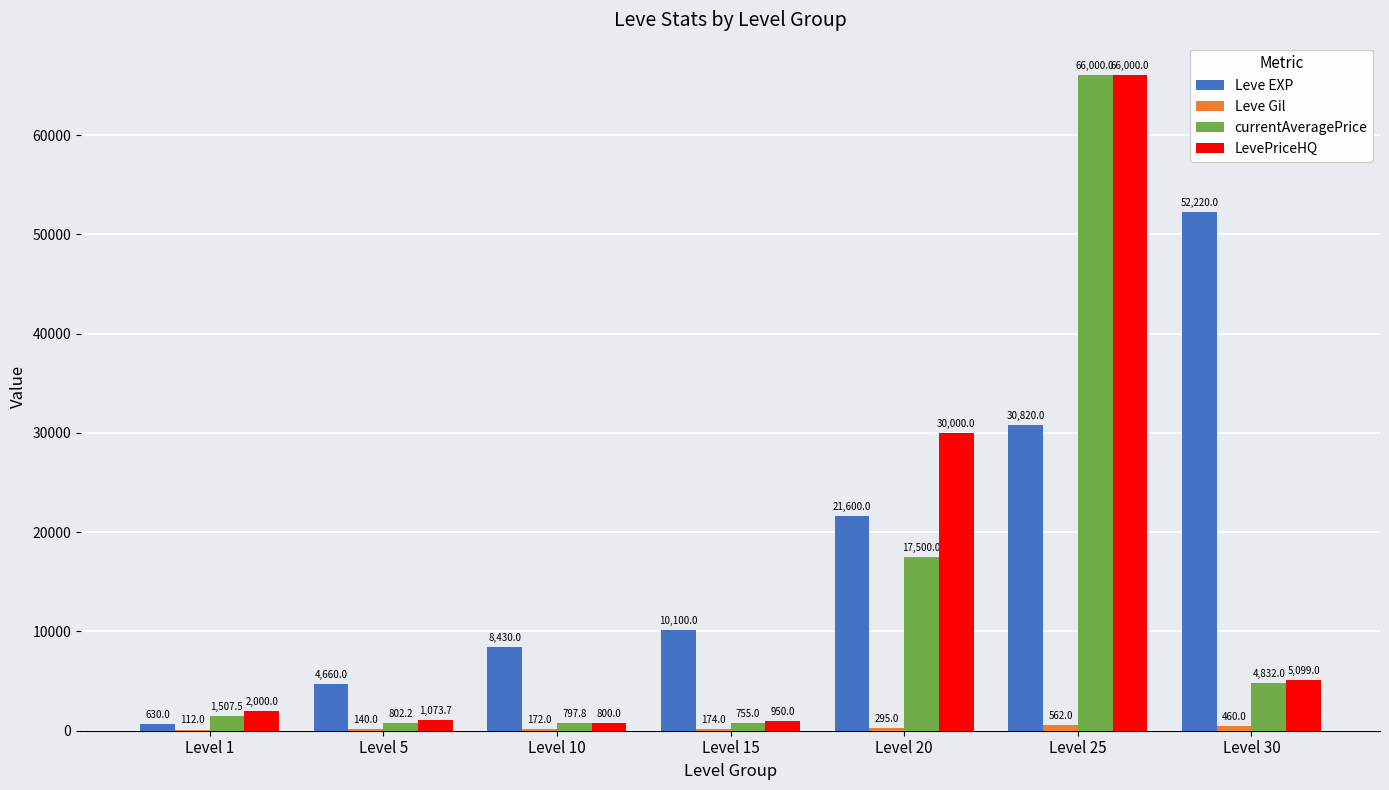

Between Level 1 and Level 15, which series saw the biggest shift?

Leve EXP